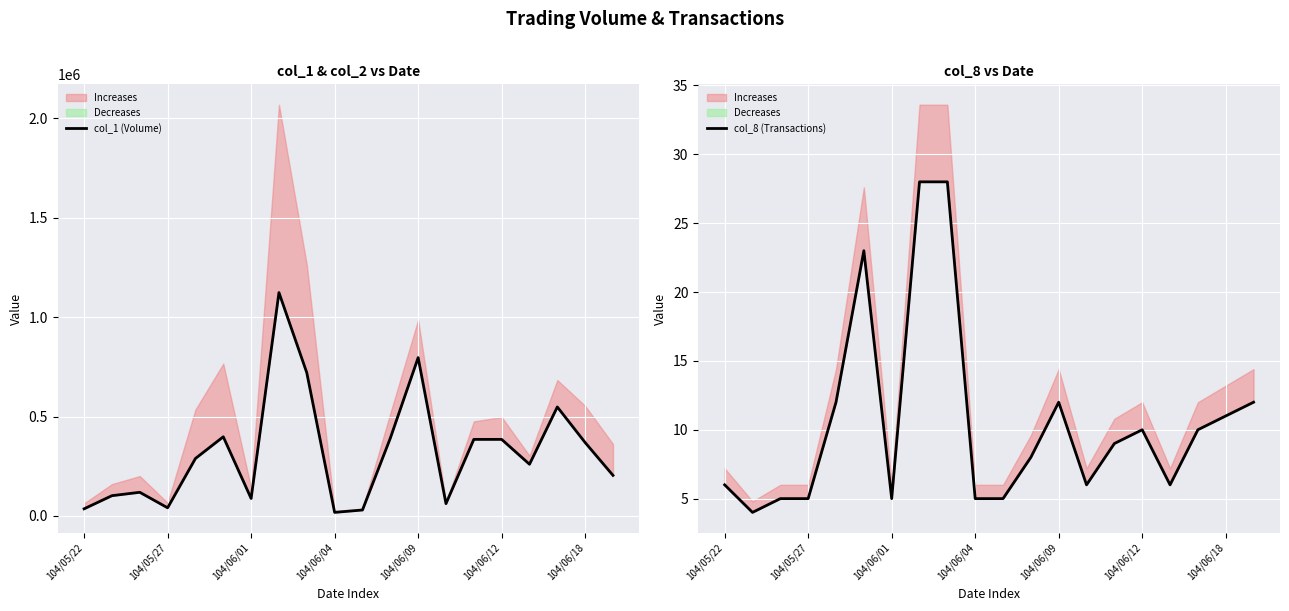

Which series has the largest total across all categories?

col_1 (Volume)